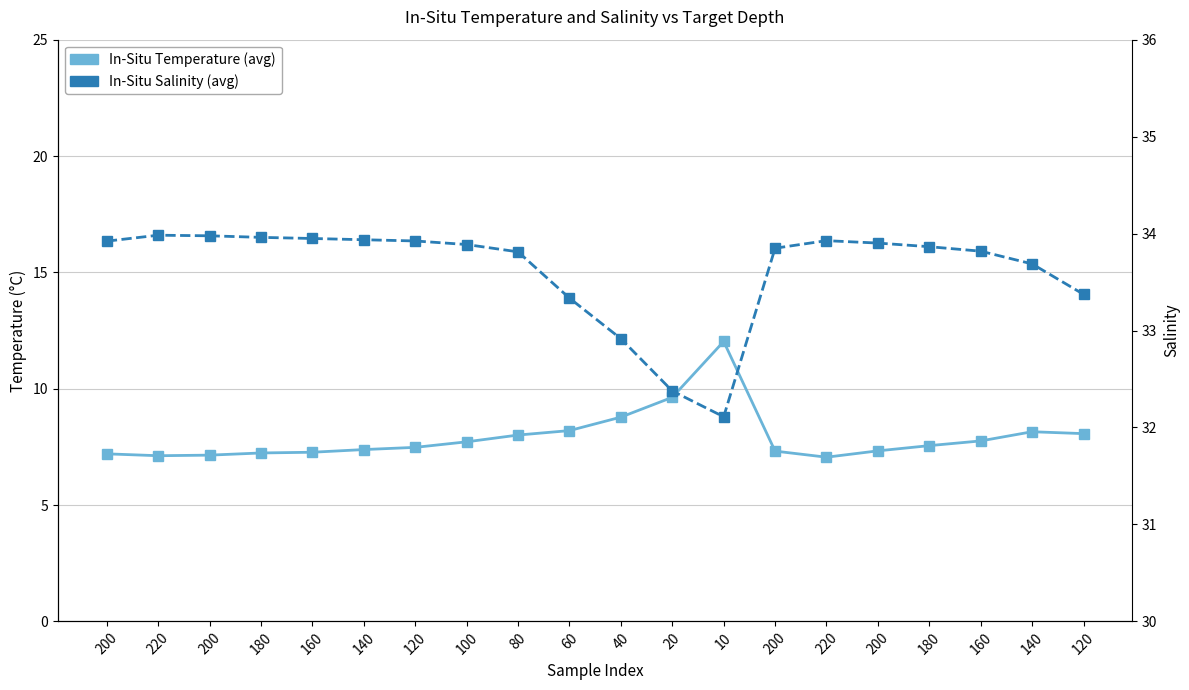

What is the label of the 6th point from the right?

220